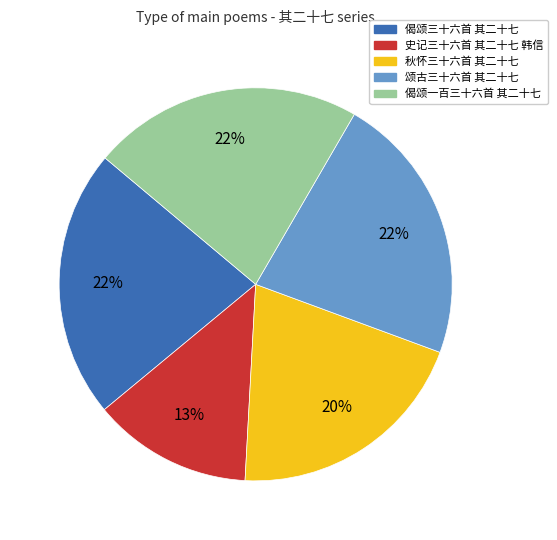

Does 秋怀三十六首 其二十七 represent more than half of the total?

No